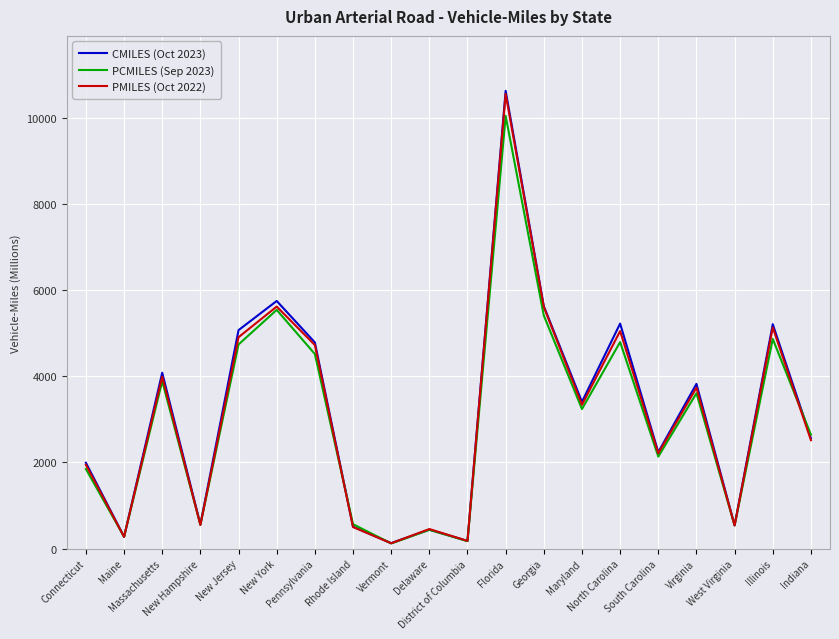

Which series ends up on top after the final intersection of PMILES (Oct 2022) and PCMILES (Sep 2023)?

PCMILES (Sep 2023)